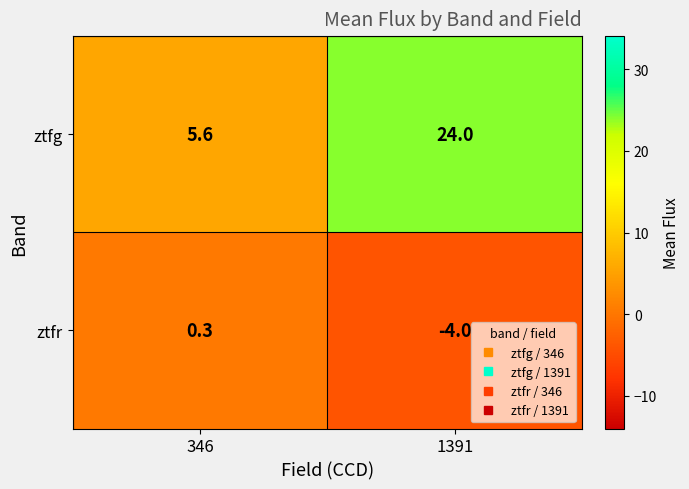

How many values in ztfr are below zero?

1